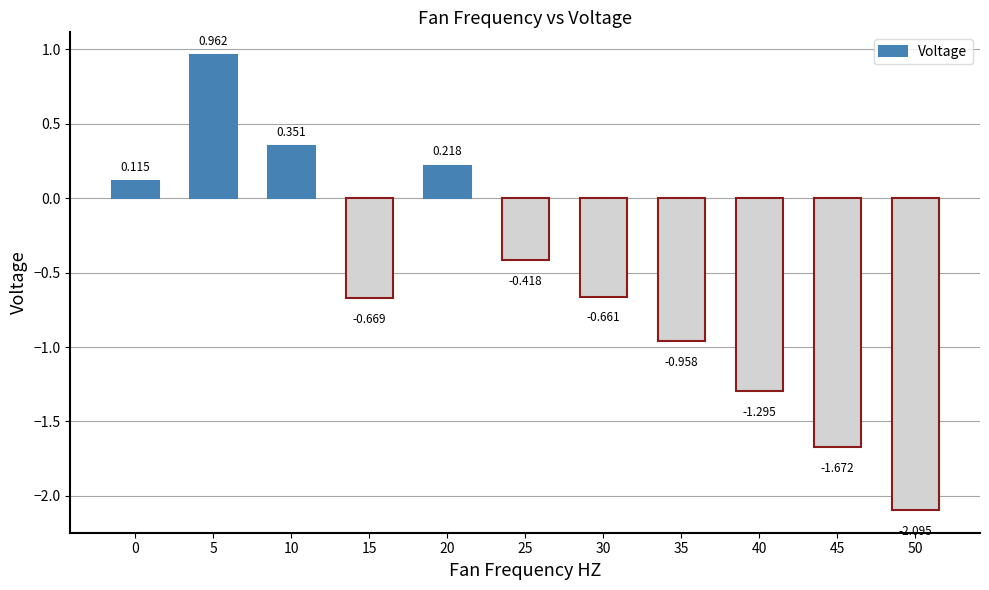

The chart shows a value of -2.2 at 40. True or false?

False